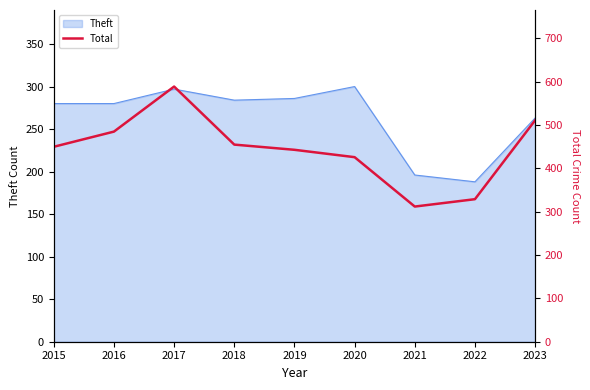

What is the difference between the second highest and second lowest values?

182